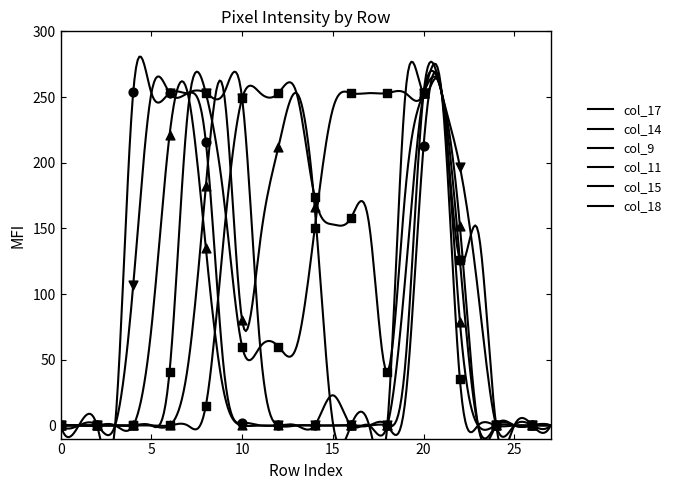

What are all the series names shown in the legend?

col_17, col_14, col_9, col_11, col_15, col_18